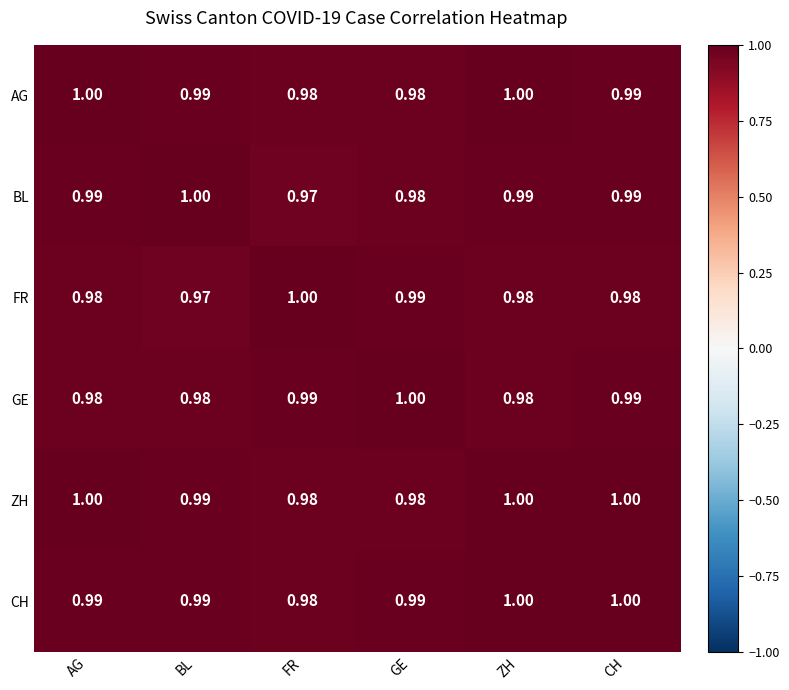

Count the number of categories in the chart.

6